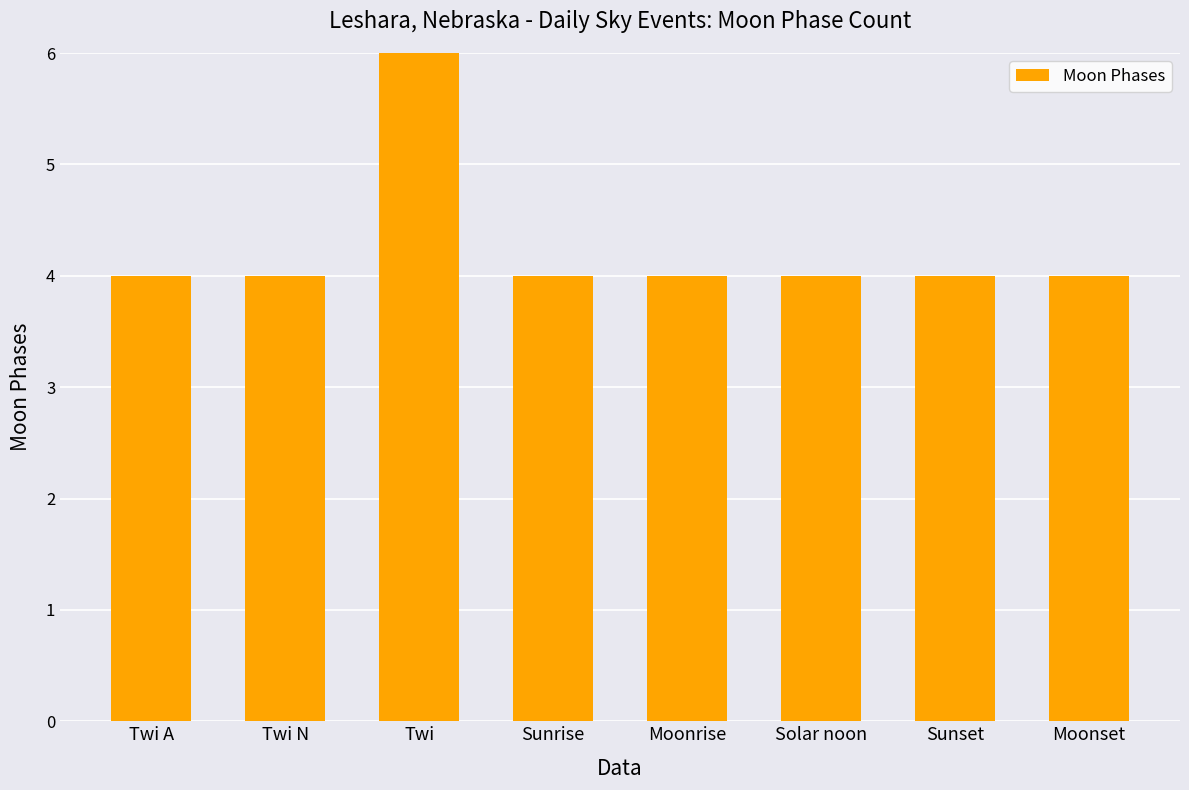

Is it true that the value at Sunrise is 7?

False